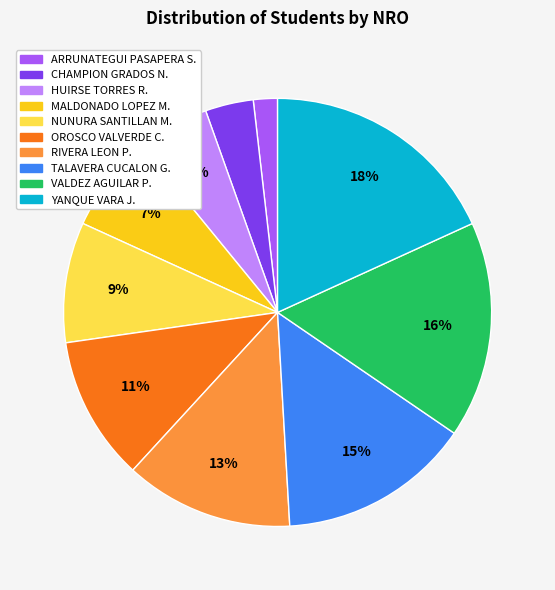

To the nearest percent, what is the difference between the largest and smallest slice percentages?

16%